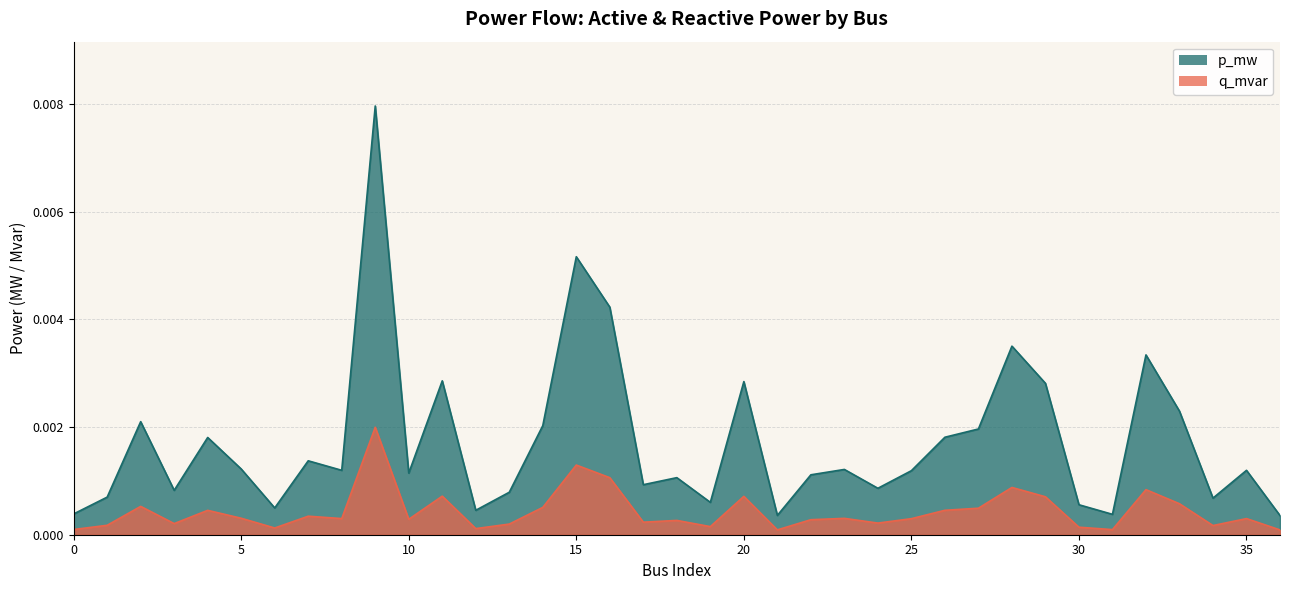

The value of p_mw at 2 is 0.0. True or false?

False